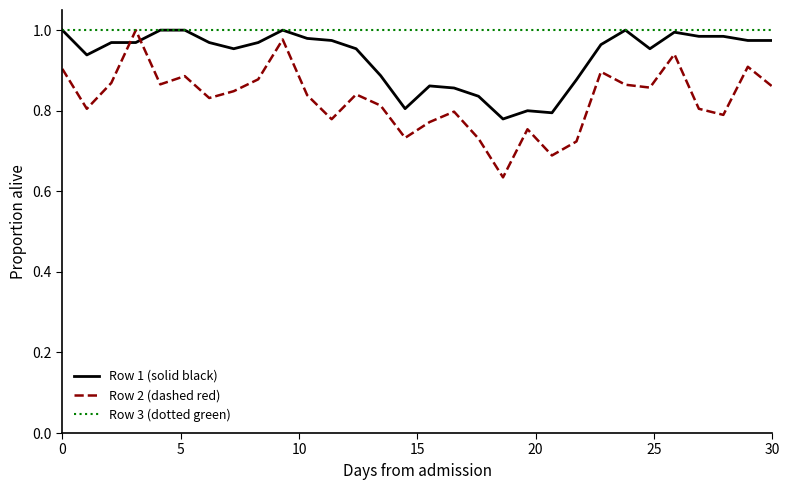

After their last crossing, which series has the higher values: Row 2 (dashed red) or Row 1 (solid black)?

Row 1 (solid black)